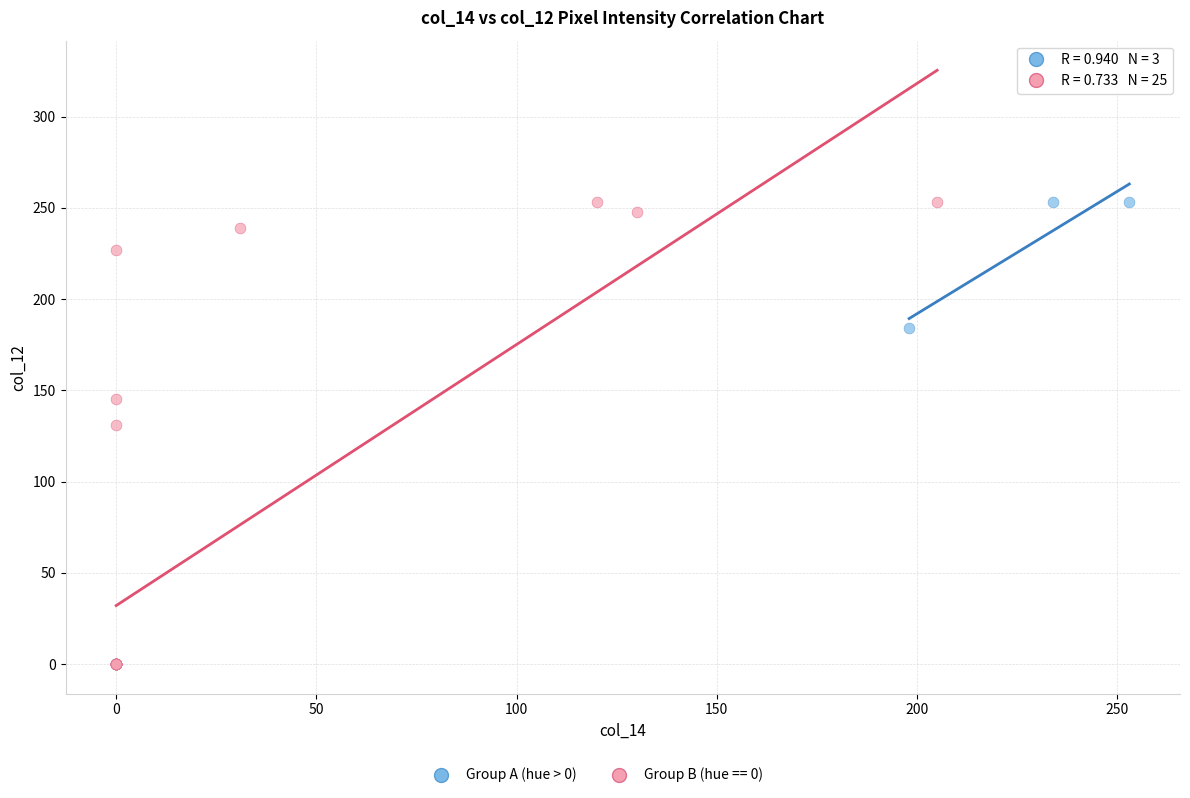

Which series has the largest Y range (max minus min)?

Group B (hue == 0)